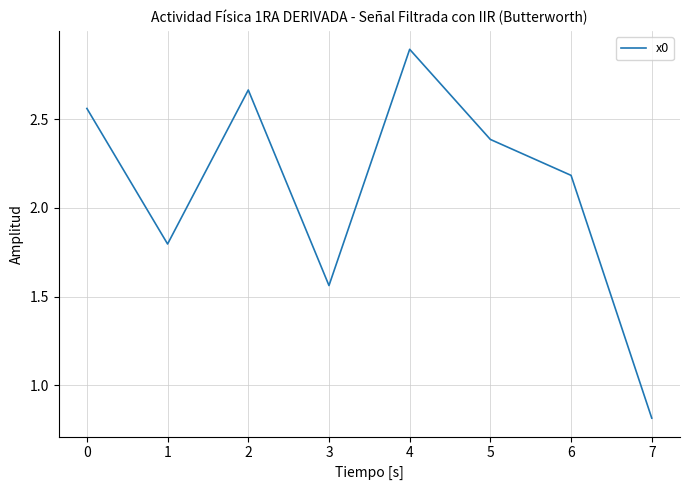

Which has a higher value, 6 or 1?

6